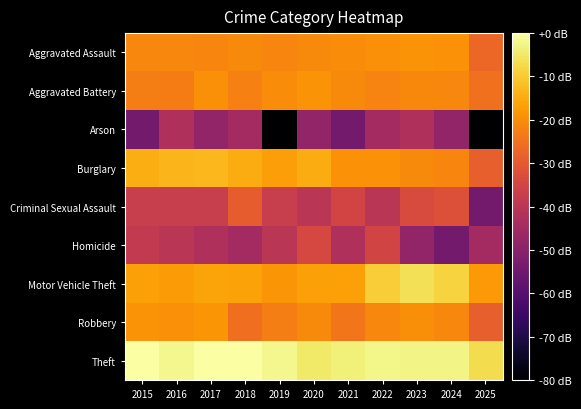

What is the total value across all series at 2022?

-213.4